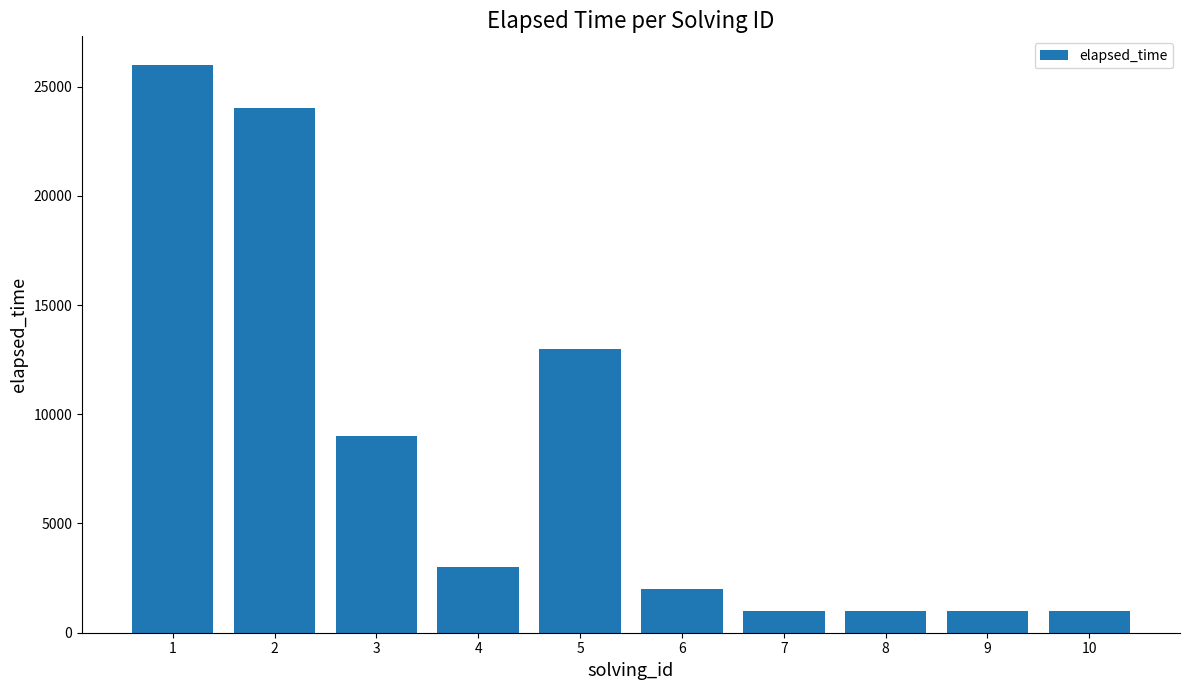

What is the ratio of the value at 7 to the value at 4?

0.3